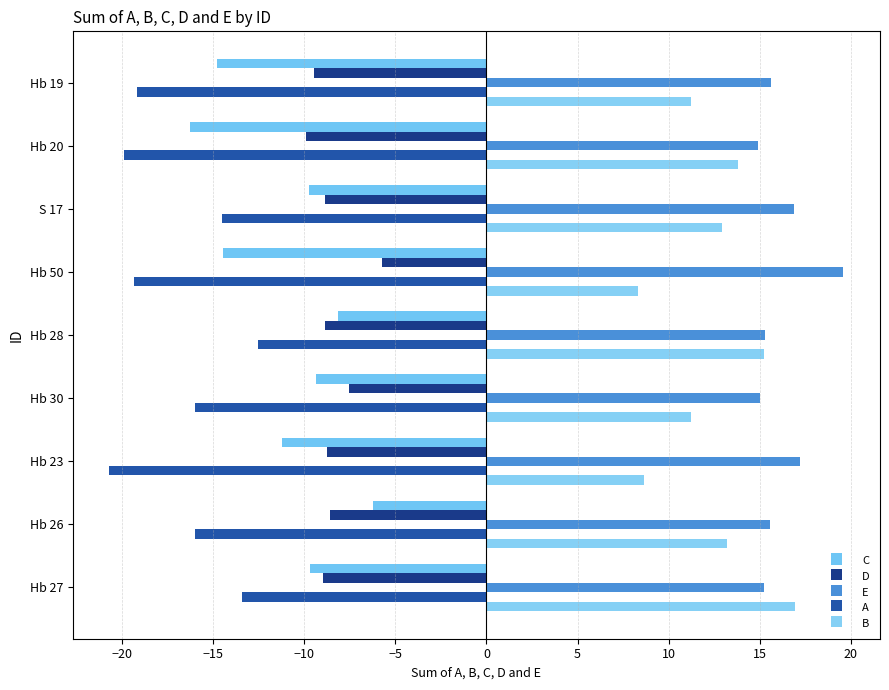

How many distinct data groups are displayed?

5